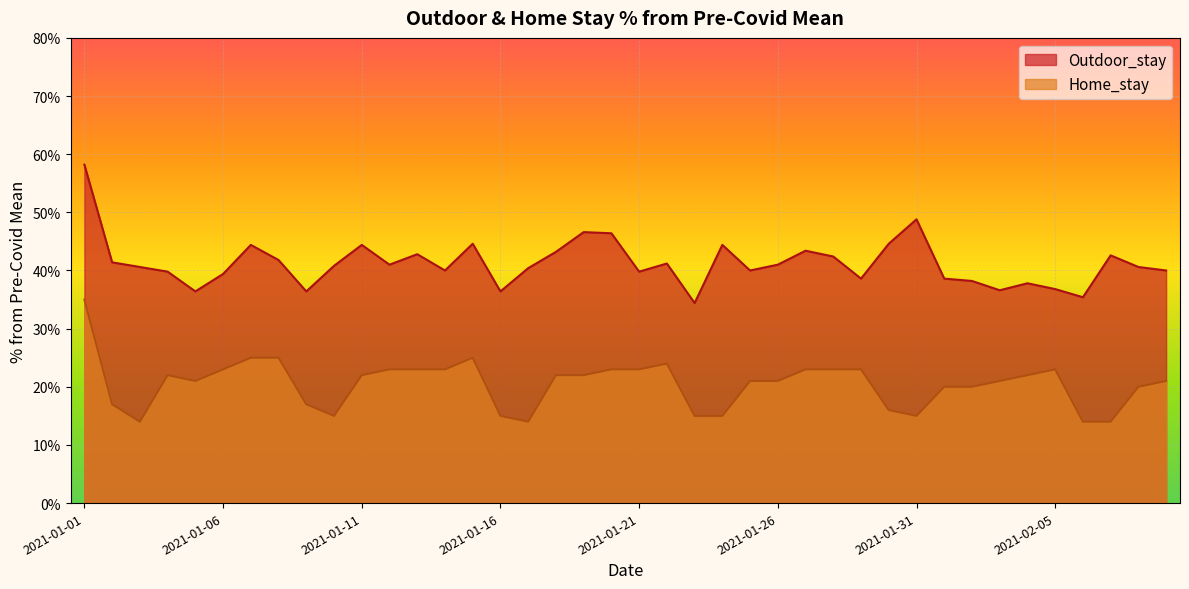

What is the minimum value shown in the chart?

14.0